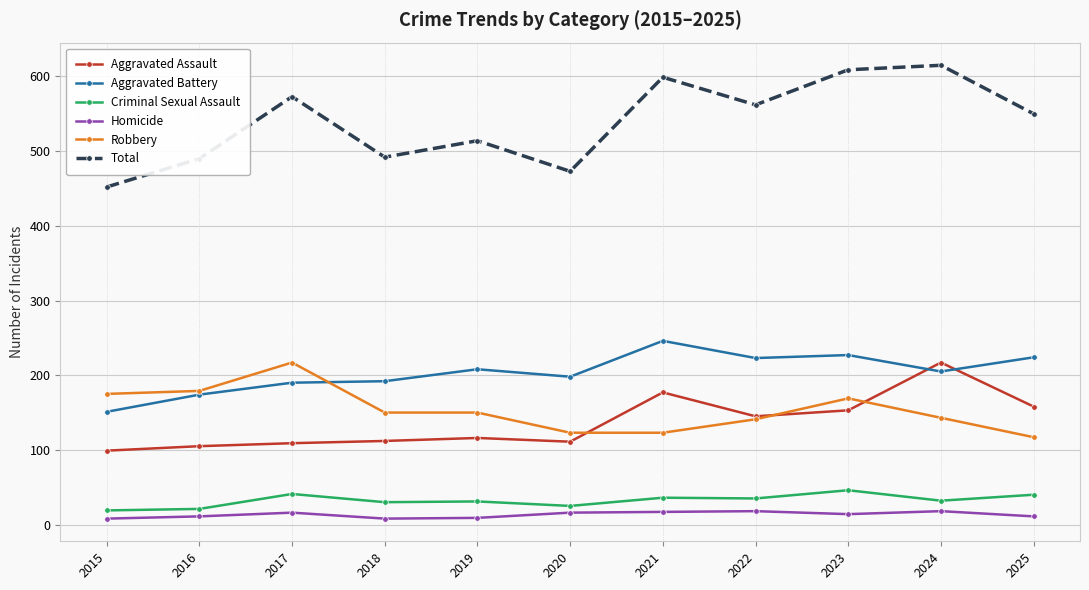

Which series has the largest range (max minus min)?

Total